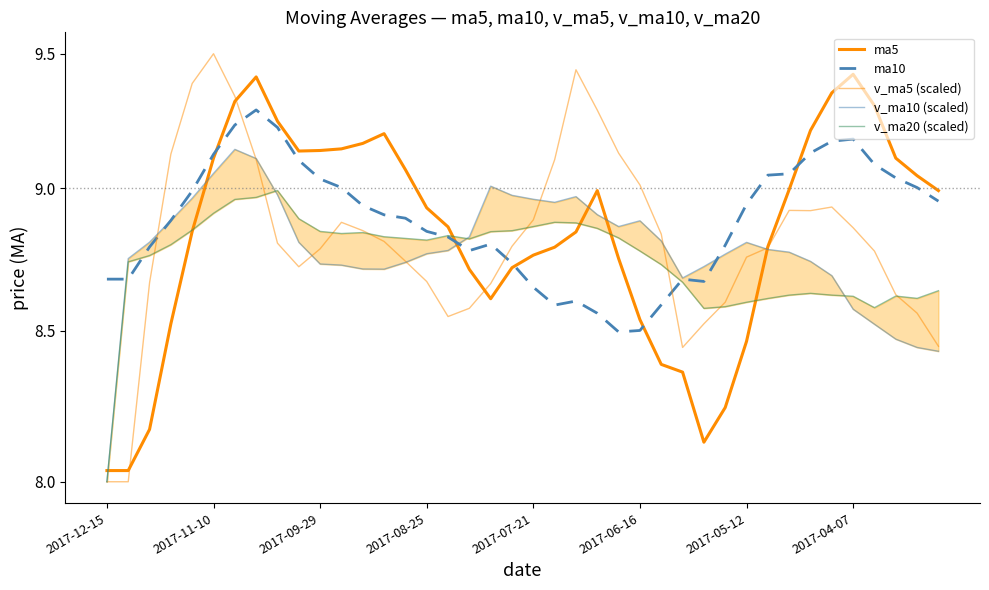

What is the difference between the highest and lowest values at 19?

0.3